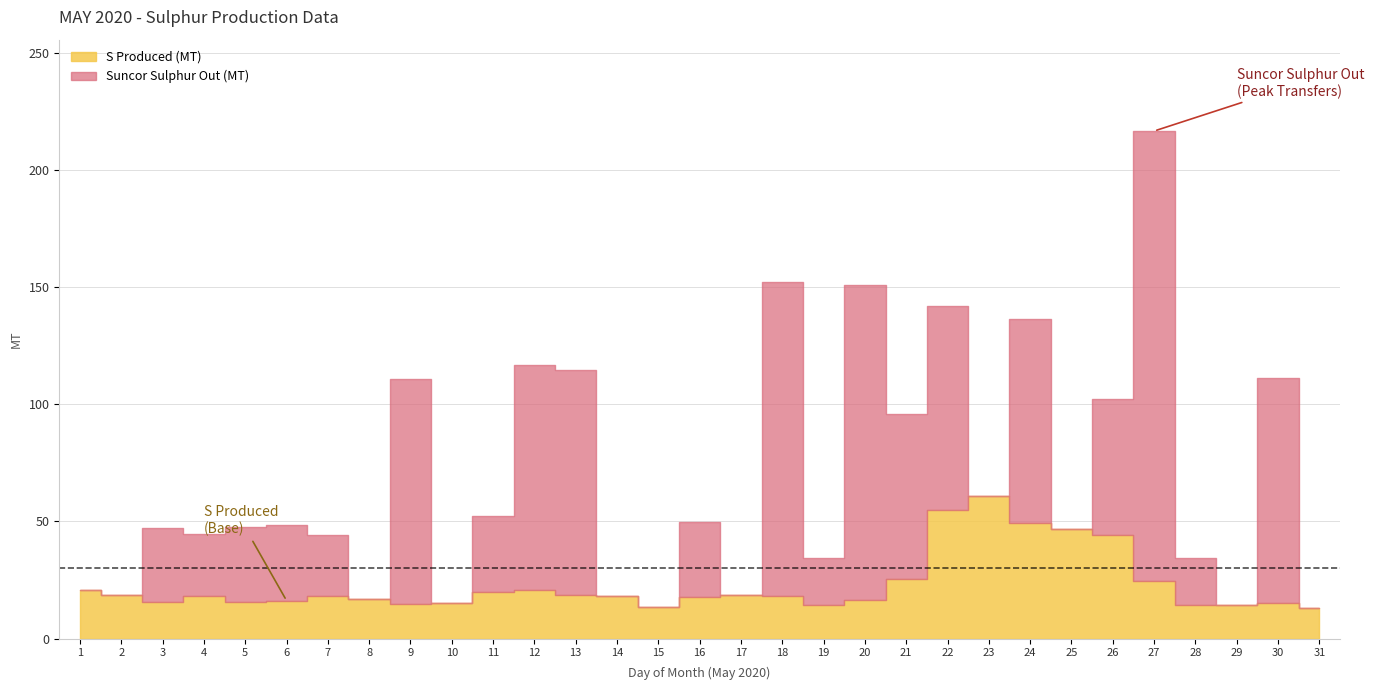

How many interior local peaks does the Suncor Sulphur Out (MT) series have?

11